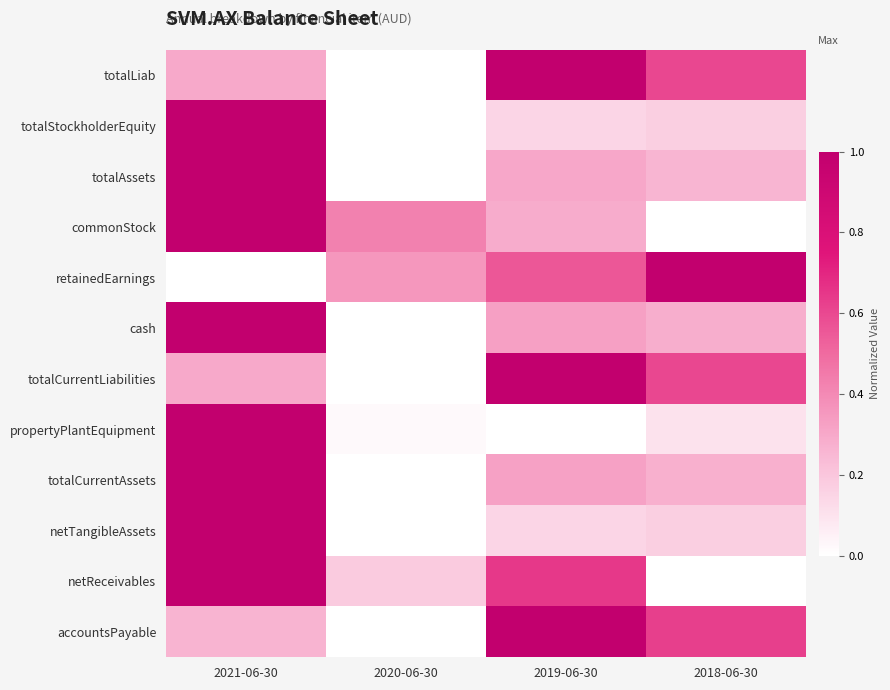

At which category is the sum across all series the highest?

2021-06-30